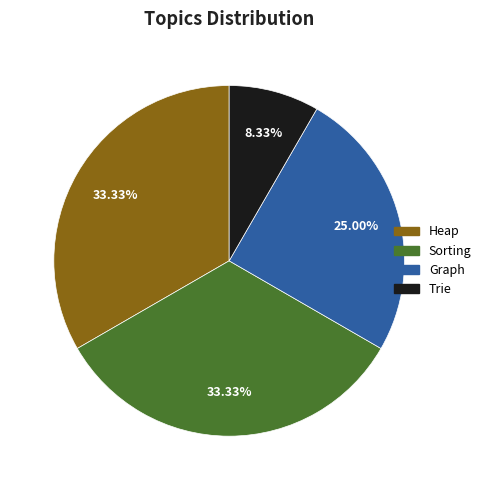

To the nearest percent, what is the difference between the Sorting and Trie slice percentages?

25%